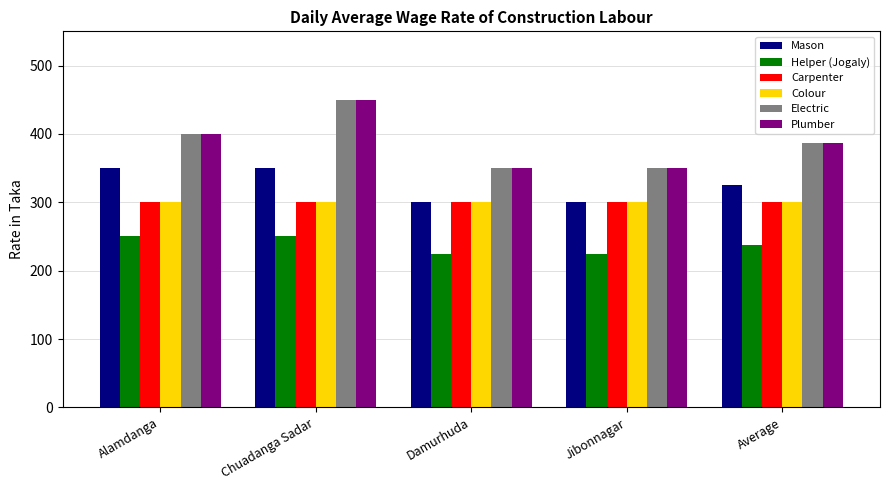

What is the spread (max minus min) of values at Alamdanga?

150